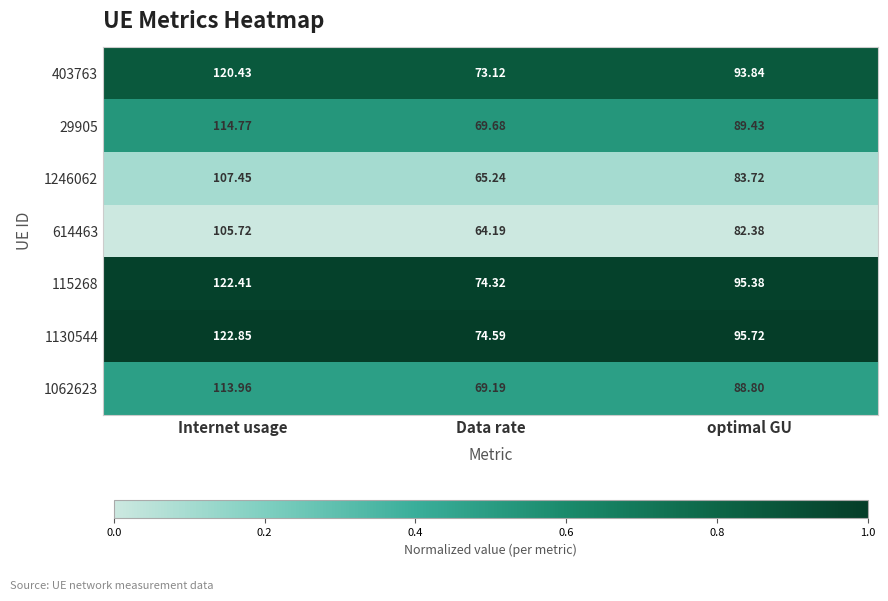

Rank the categories by 1246062 value from highest to lowest.

Internet usage, optimal GU, Data rate